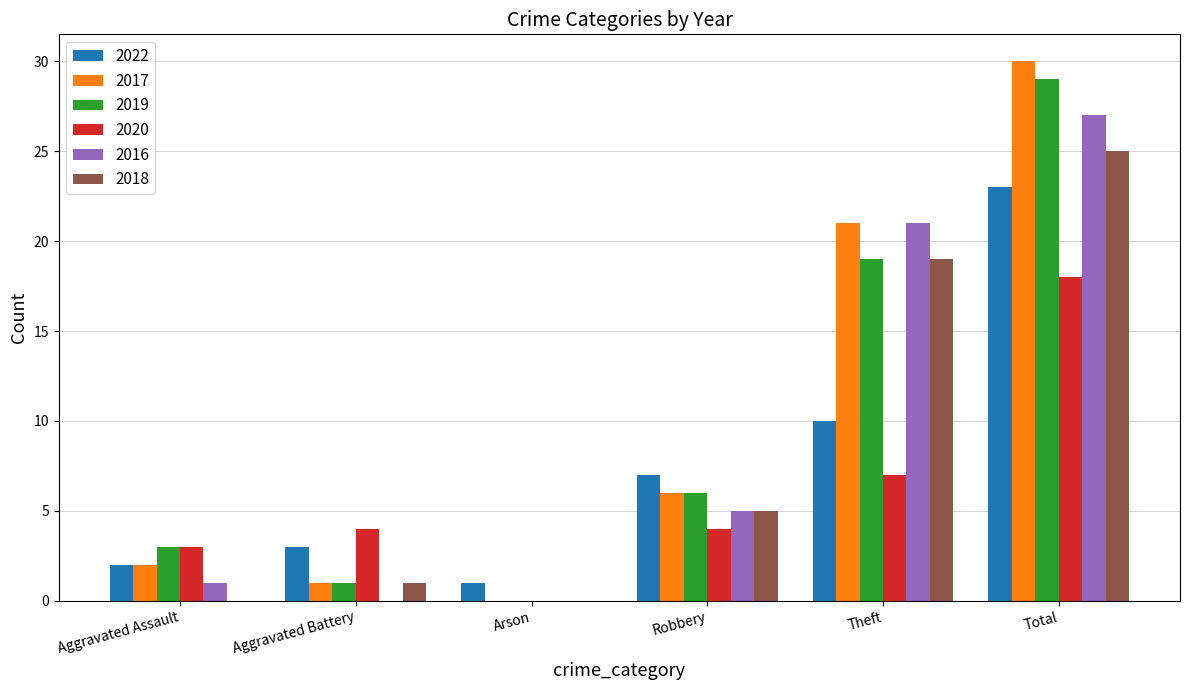

What are all the series names shown in the legend?

2022, 2017, 2019, 2020, 2016, 2018